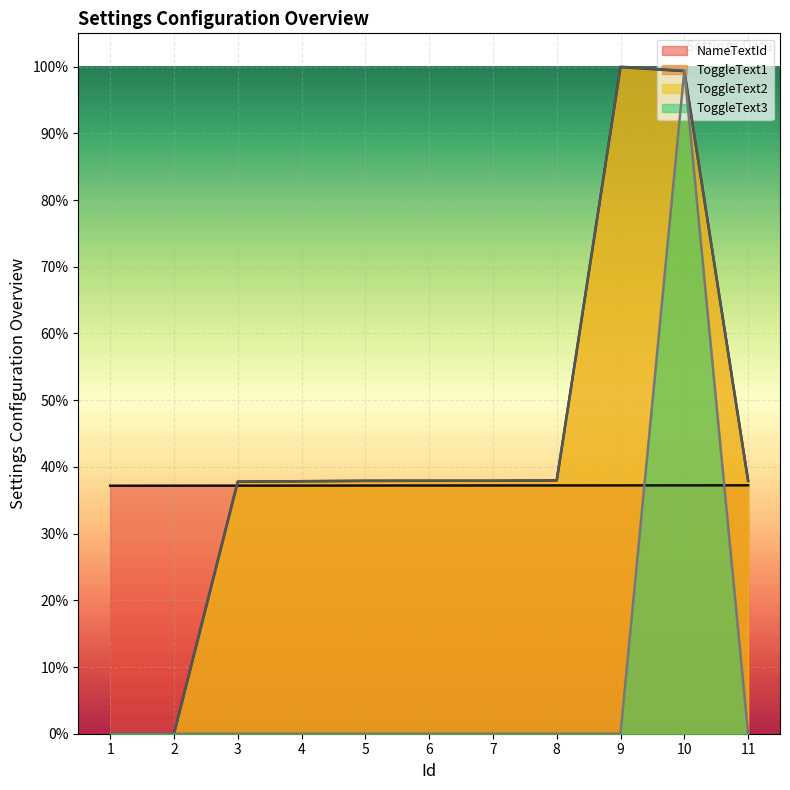

Does the chart display data point markers on the line(s)?

No